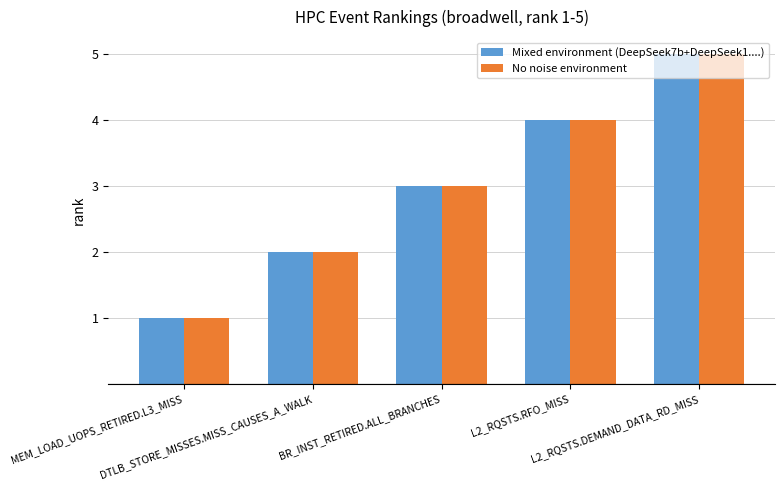

What is the maximum value shown in the chart?

5